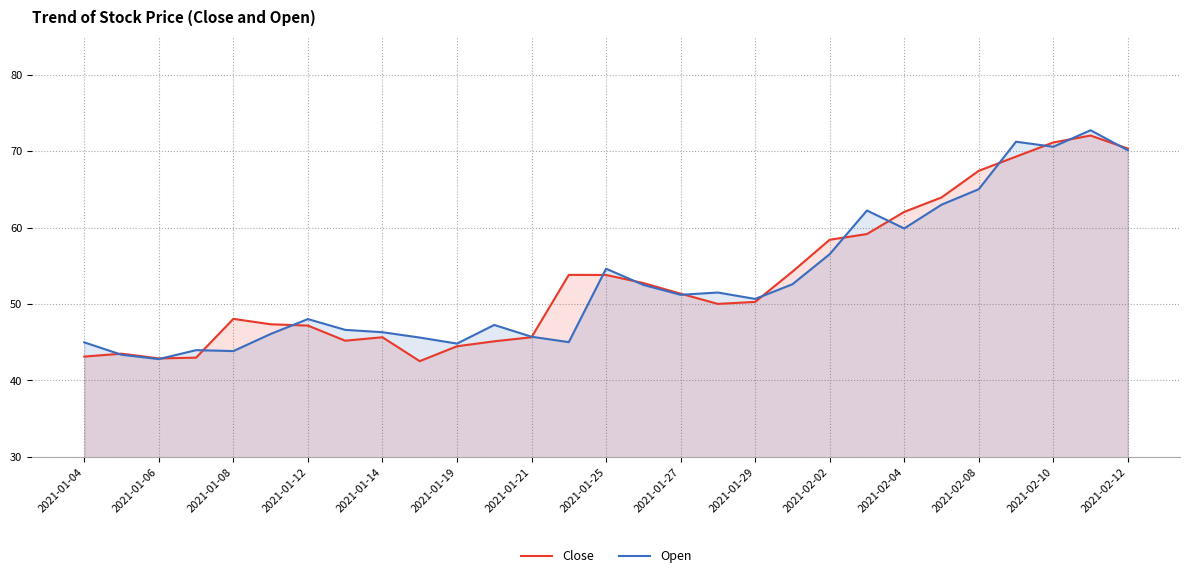

The value of Close at 2021-01-21 is 45.6. True or false?

True